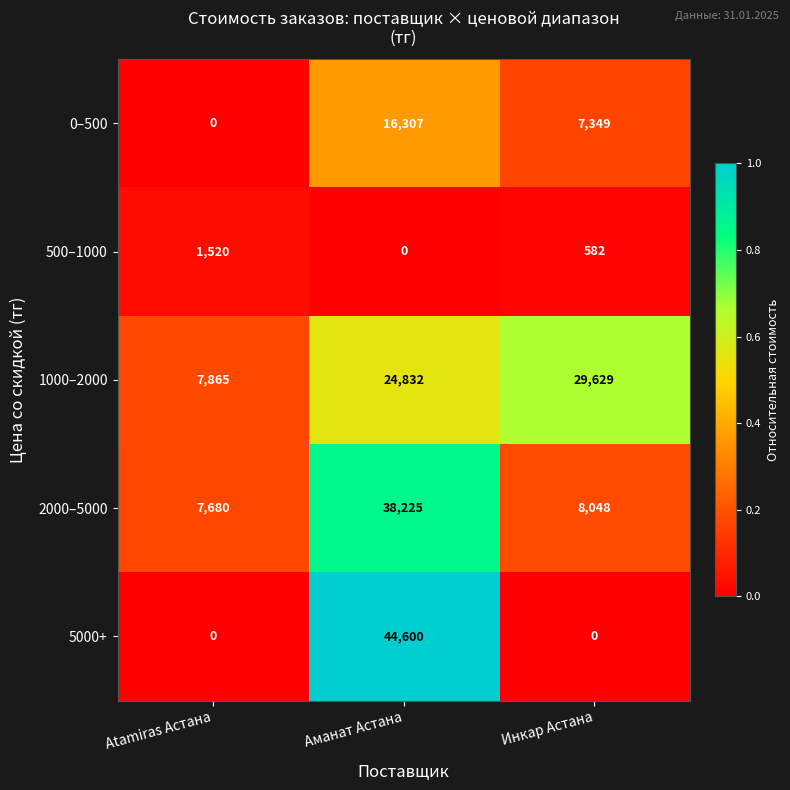

Which series has the largest total across all categories?

1000–2000